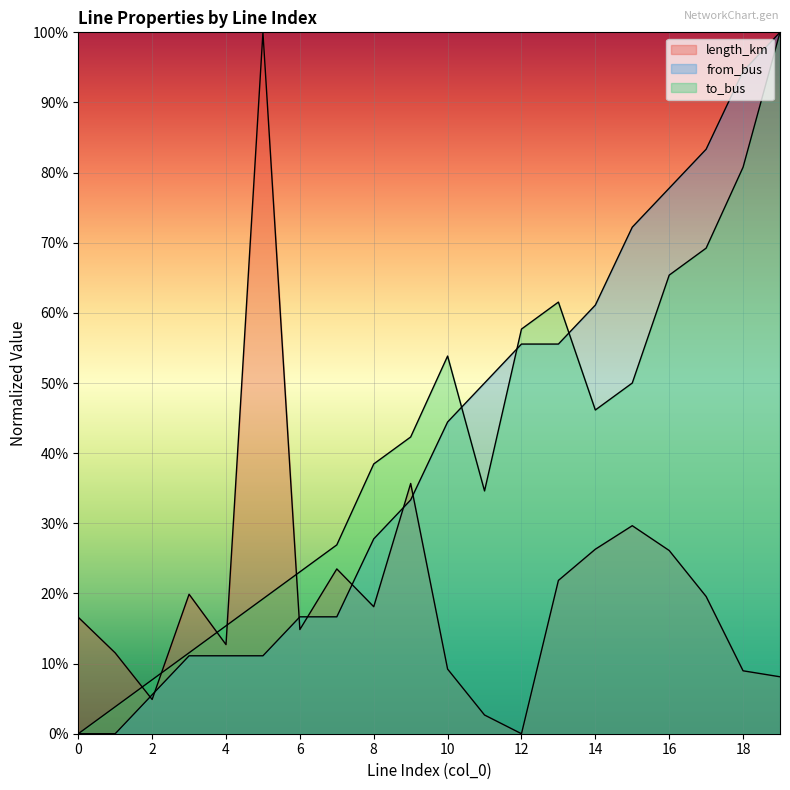

Between 11 and 13, which series saw the biggest shift?

to_bus